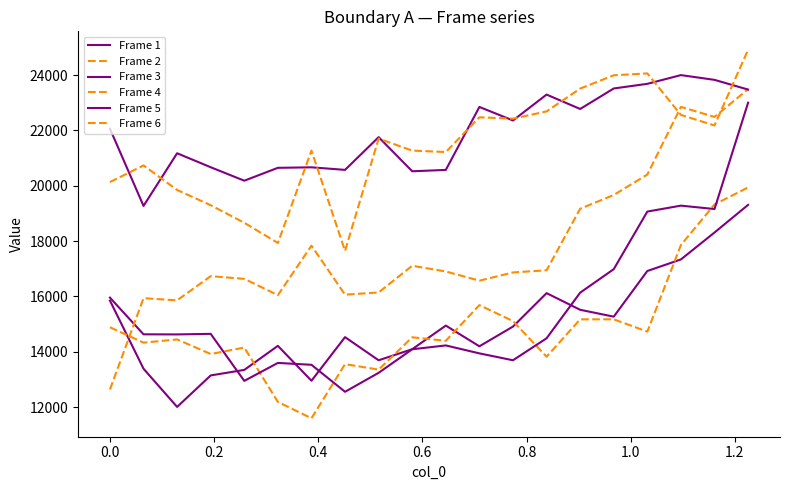

True or false: Frame 2 has more than 0 interior local peaks.

True